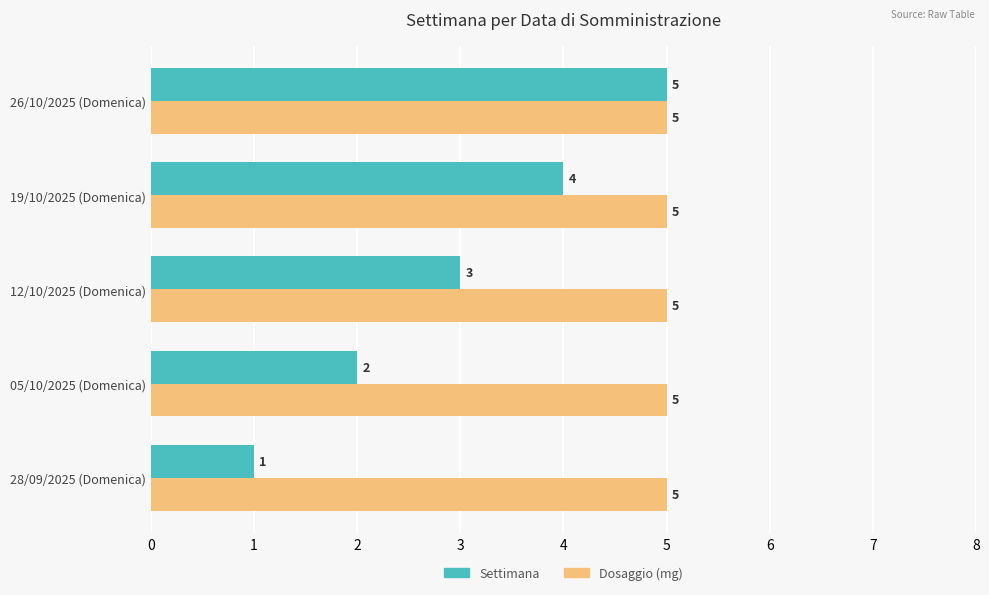

List the labels in order of Settimana value, smallest first.

28/09/2025 (Domenica), 05/10/2025 (Domenica), 12/10/2025 (Domenica), 19/10/2025 (Domenica), 26/10/2025 (Domenica)